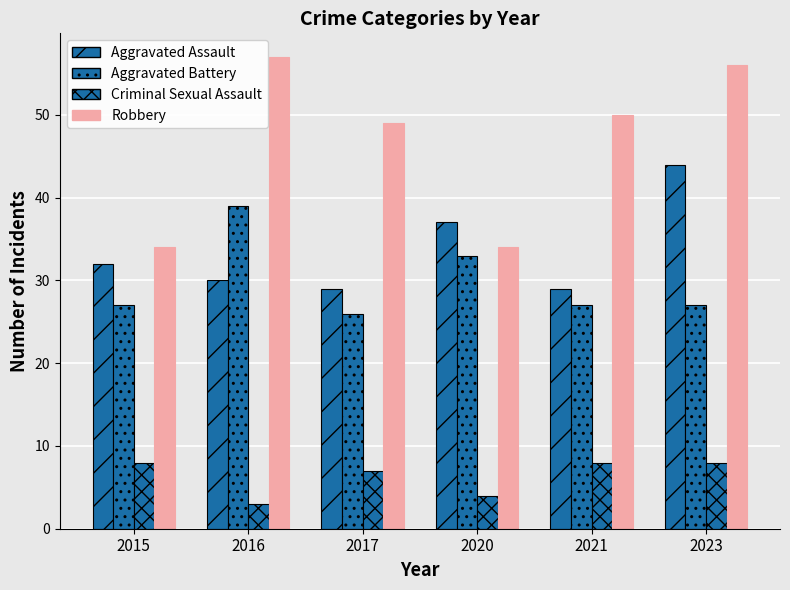

How many data points does each series have?

6